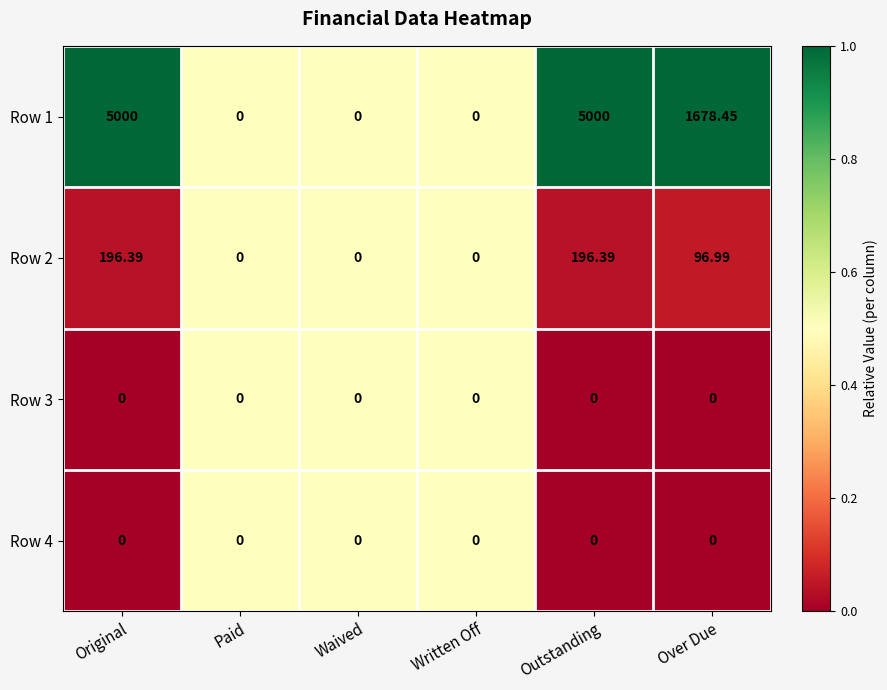

At which label does Row 2 first exceed 96?

Original